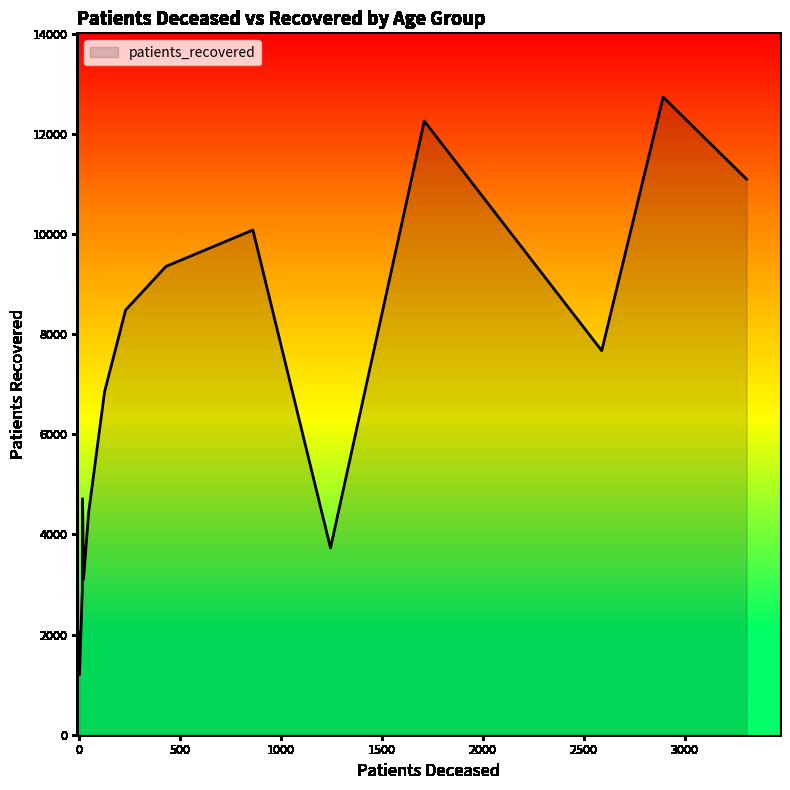

What is the difference between the maximum and minimum values?

11535